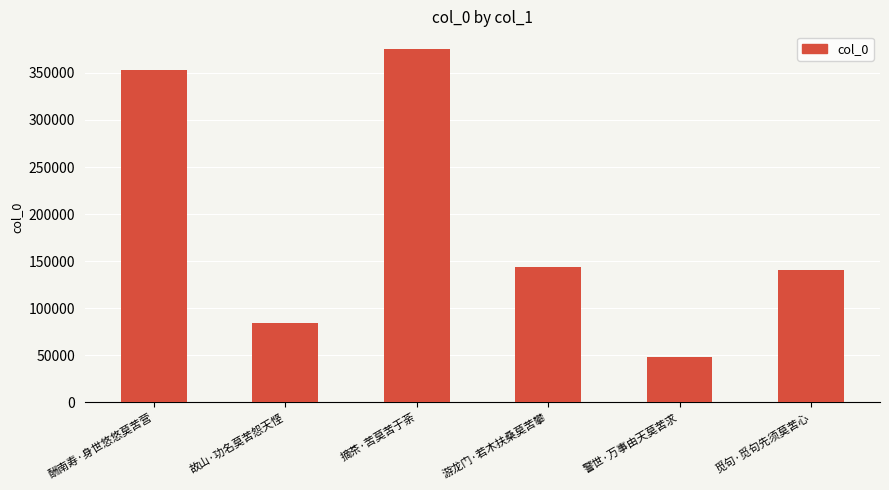

How many distinct data groups are displayed?

1